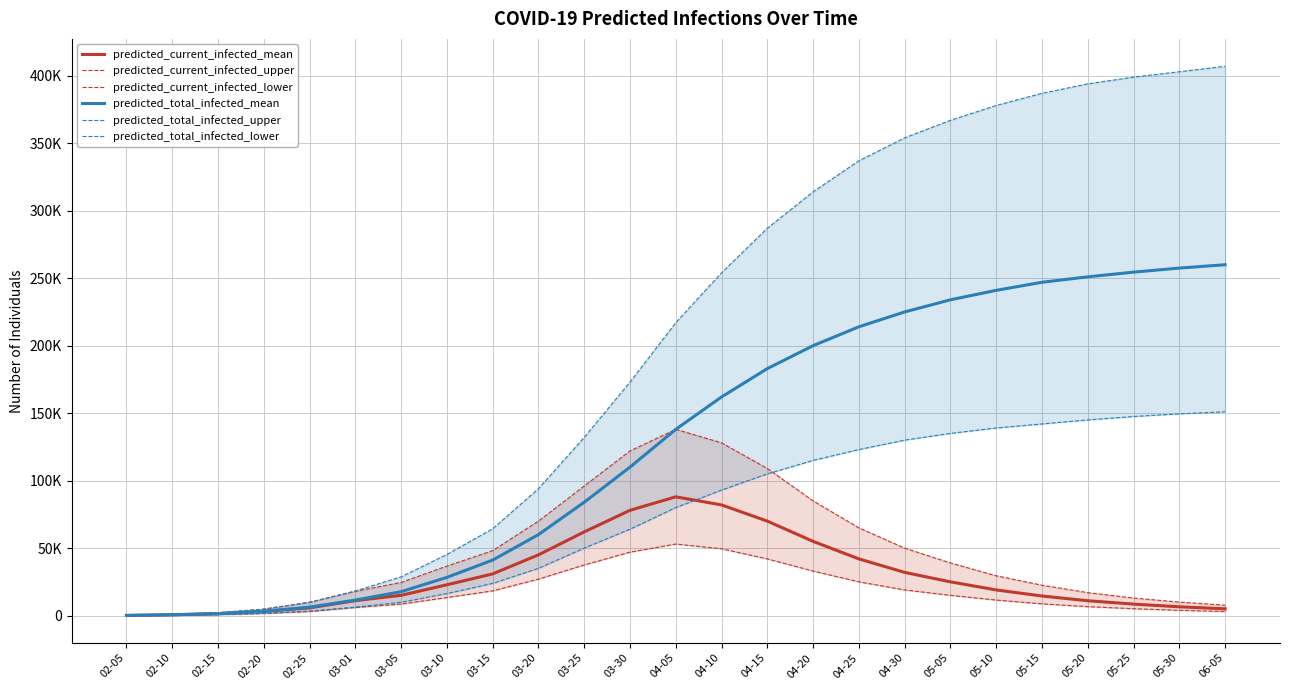

Between 03-05 and 04-20, which series saw the biggest shift?

predicted_total_infected_upper